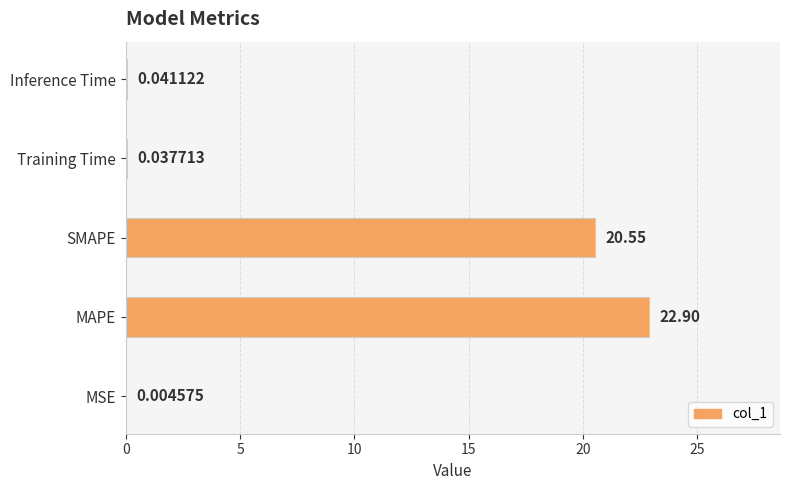

What is the ratio of the value at MAPE to the value at SMAPE?

1.1